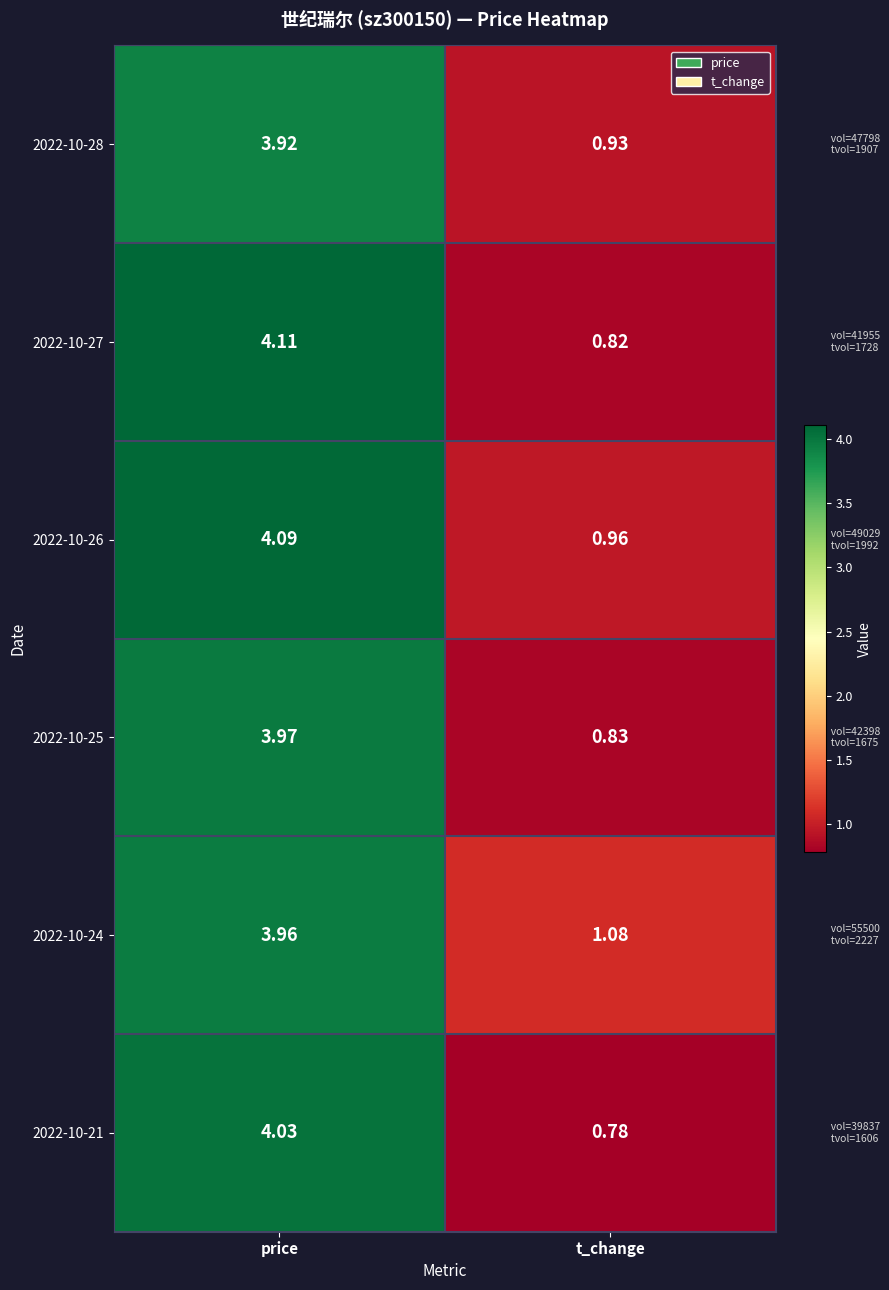

Rank the categories by 2022-10-28 value from lowest to highest.

t_change, price